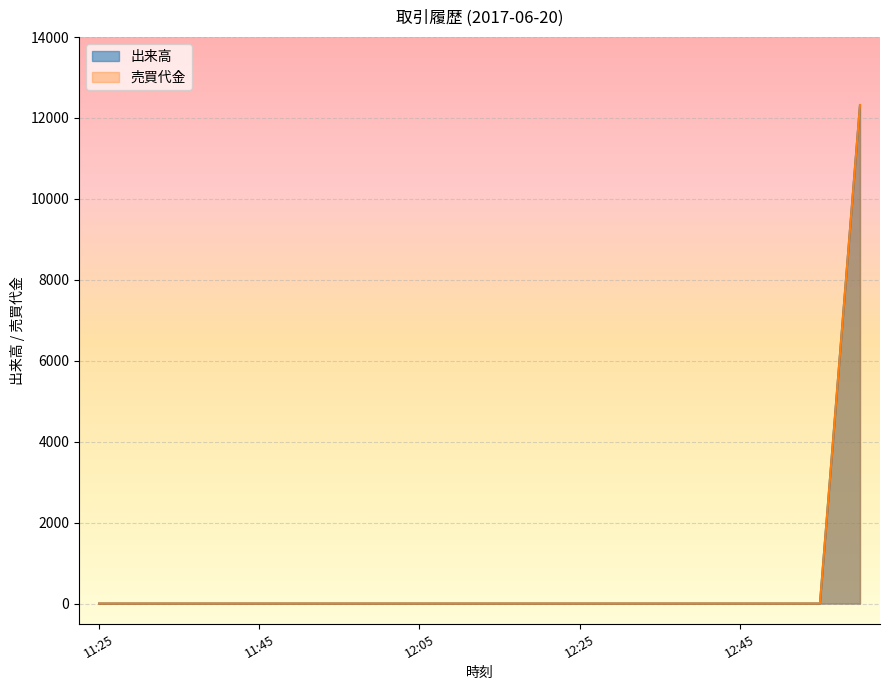

How many categories are shown in the chart?

20